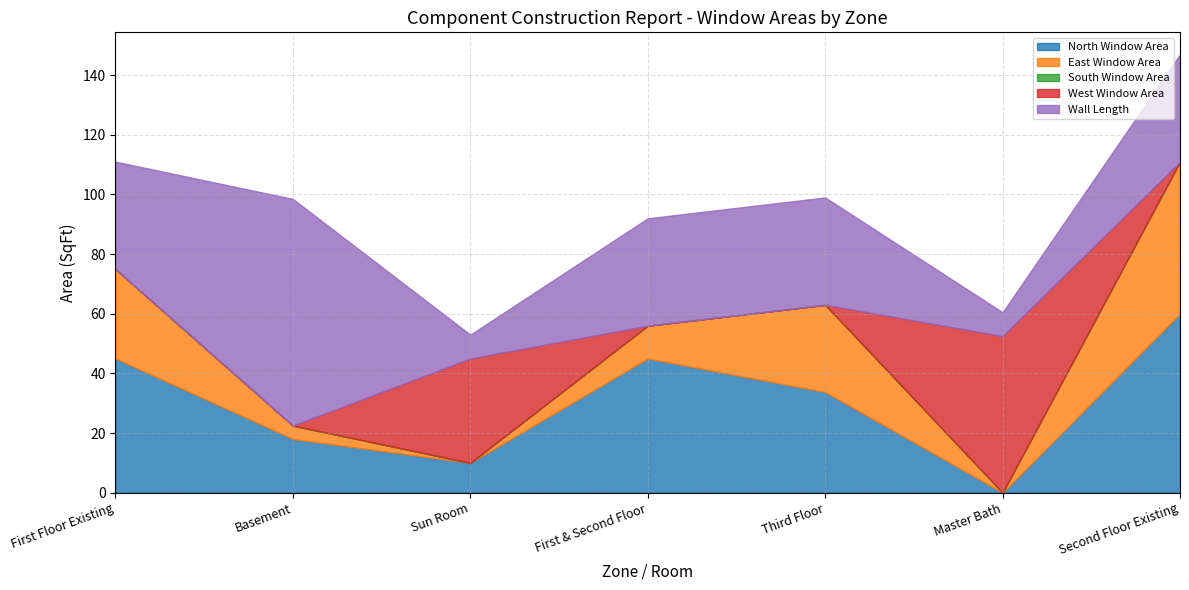

How many categories are shown in the chart?

7